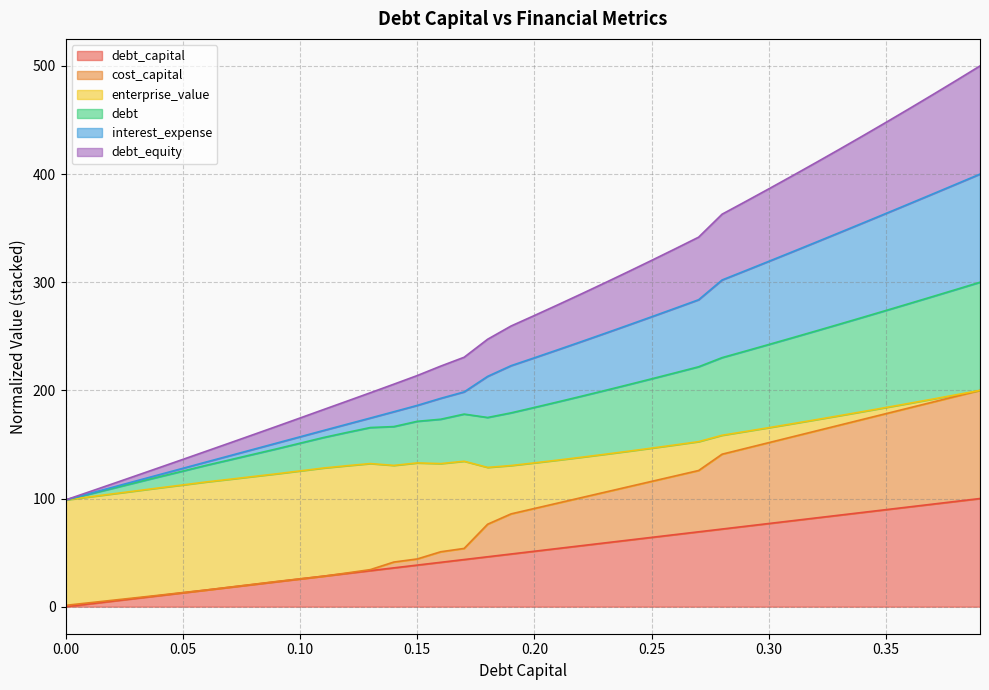

What is the difference between the maximum and minimum values in the debt_capital series?

100.0